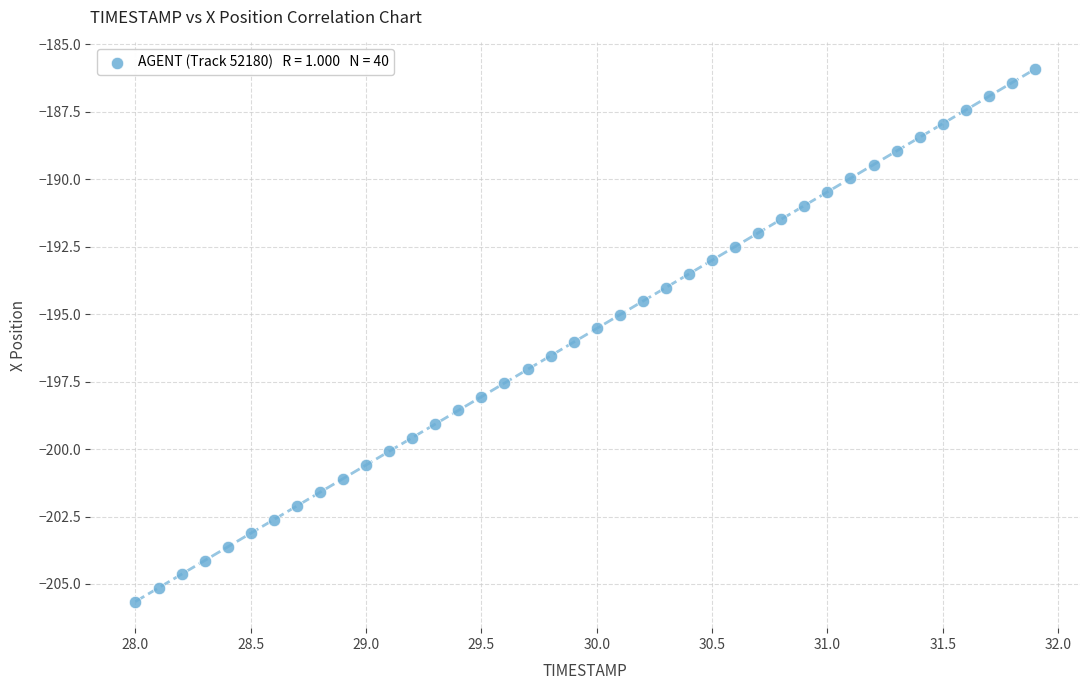

What is the range of X values (max minus min)?

3.9